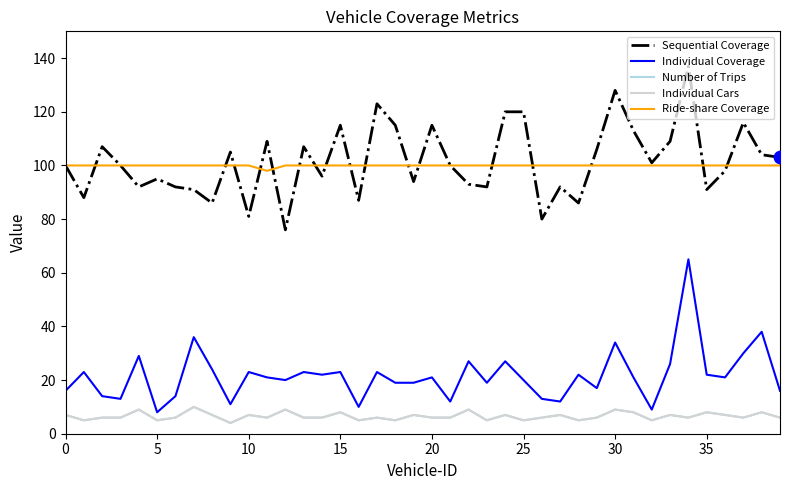

Which series has the largest total across all categories?

Sequential Coverage